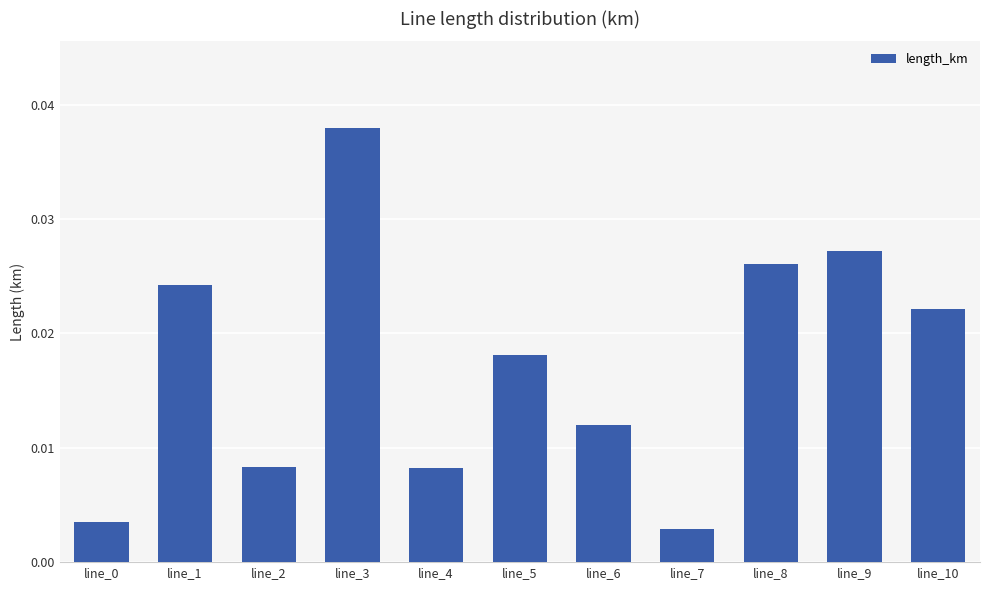

At which category does the chart reach its peak across all series?

line_3